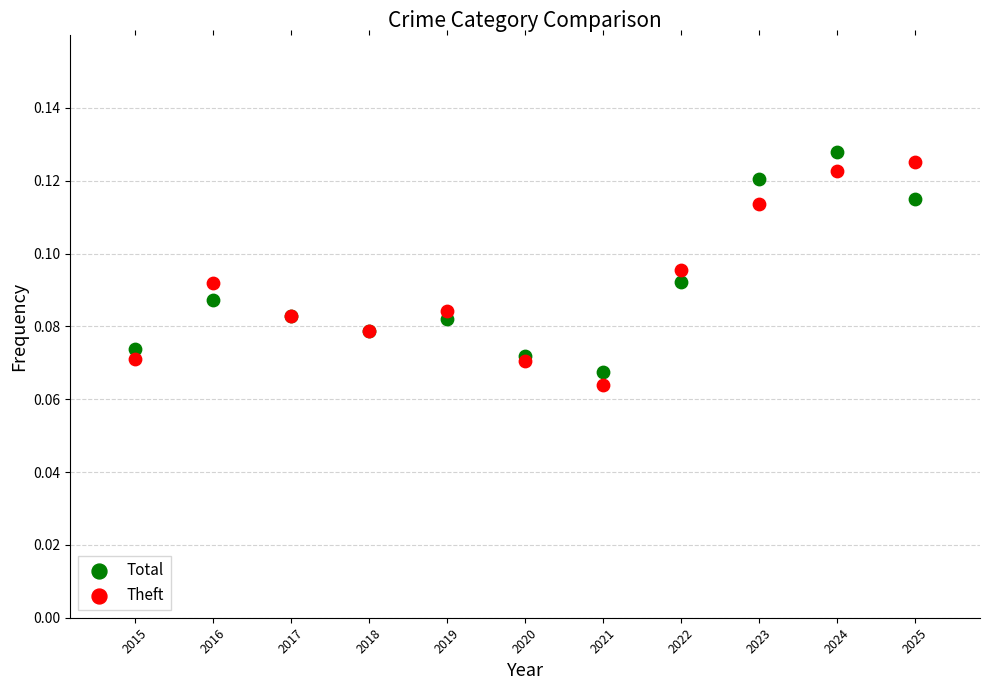

Which series contains the lowest Y value?

Theft